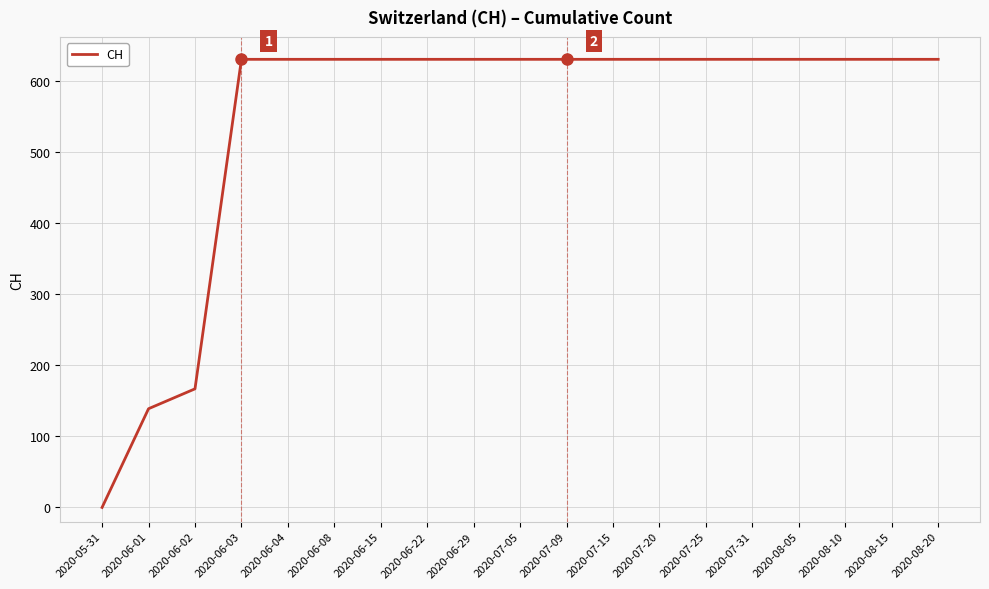

Approximately how many times larger is the value at 2020-08-15 compared to 2020-08-05?

1.0